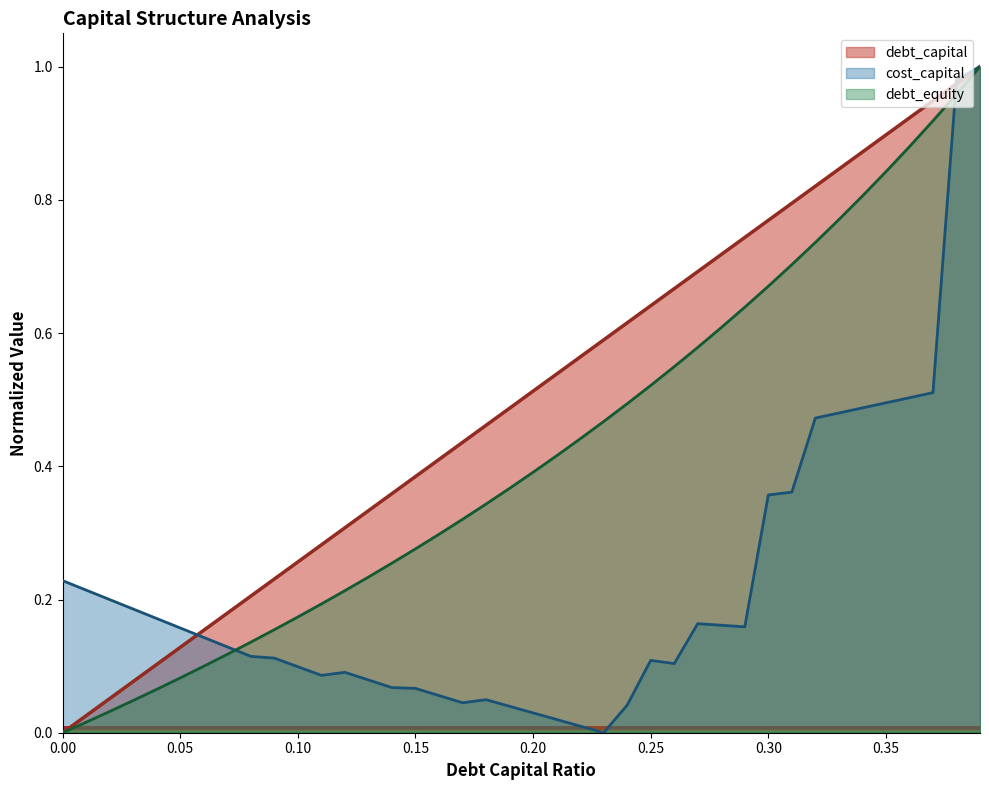

What is the sum of the debt_capital values at 0.36 and 0.21?

1.5